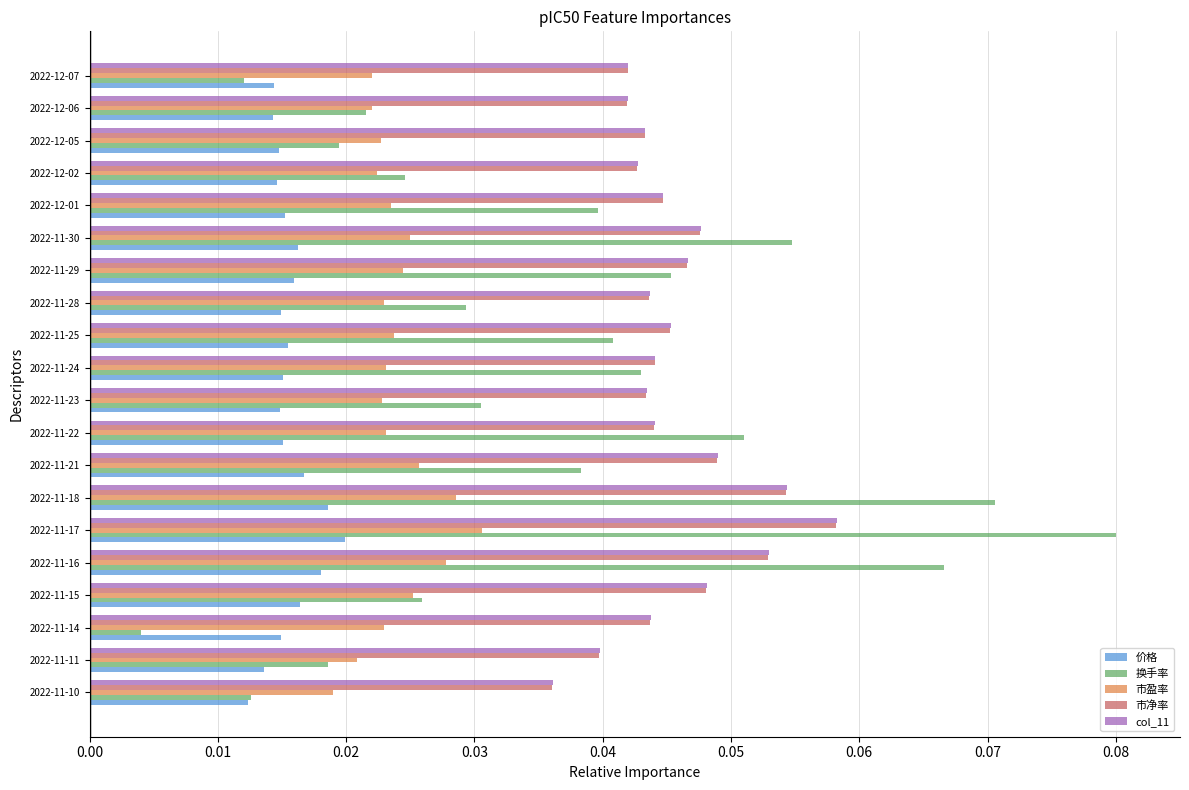

What are all the series names shown in the legend?

价格, 换手率, 市盈率, 市净率, col_11